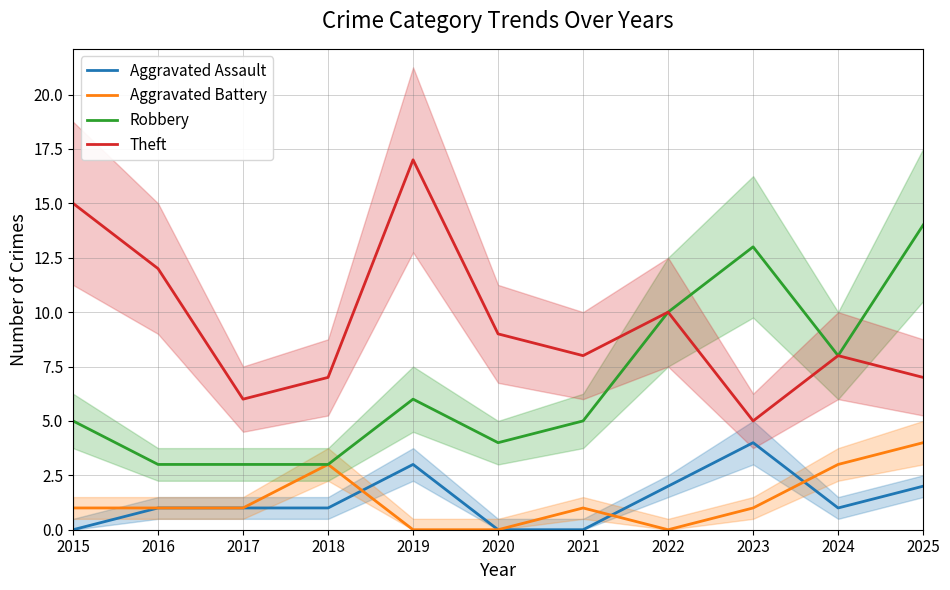

True or false: Theft and Aggravated Battery intersect in this chart.

False